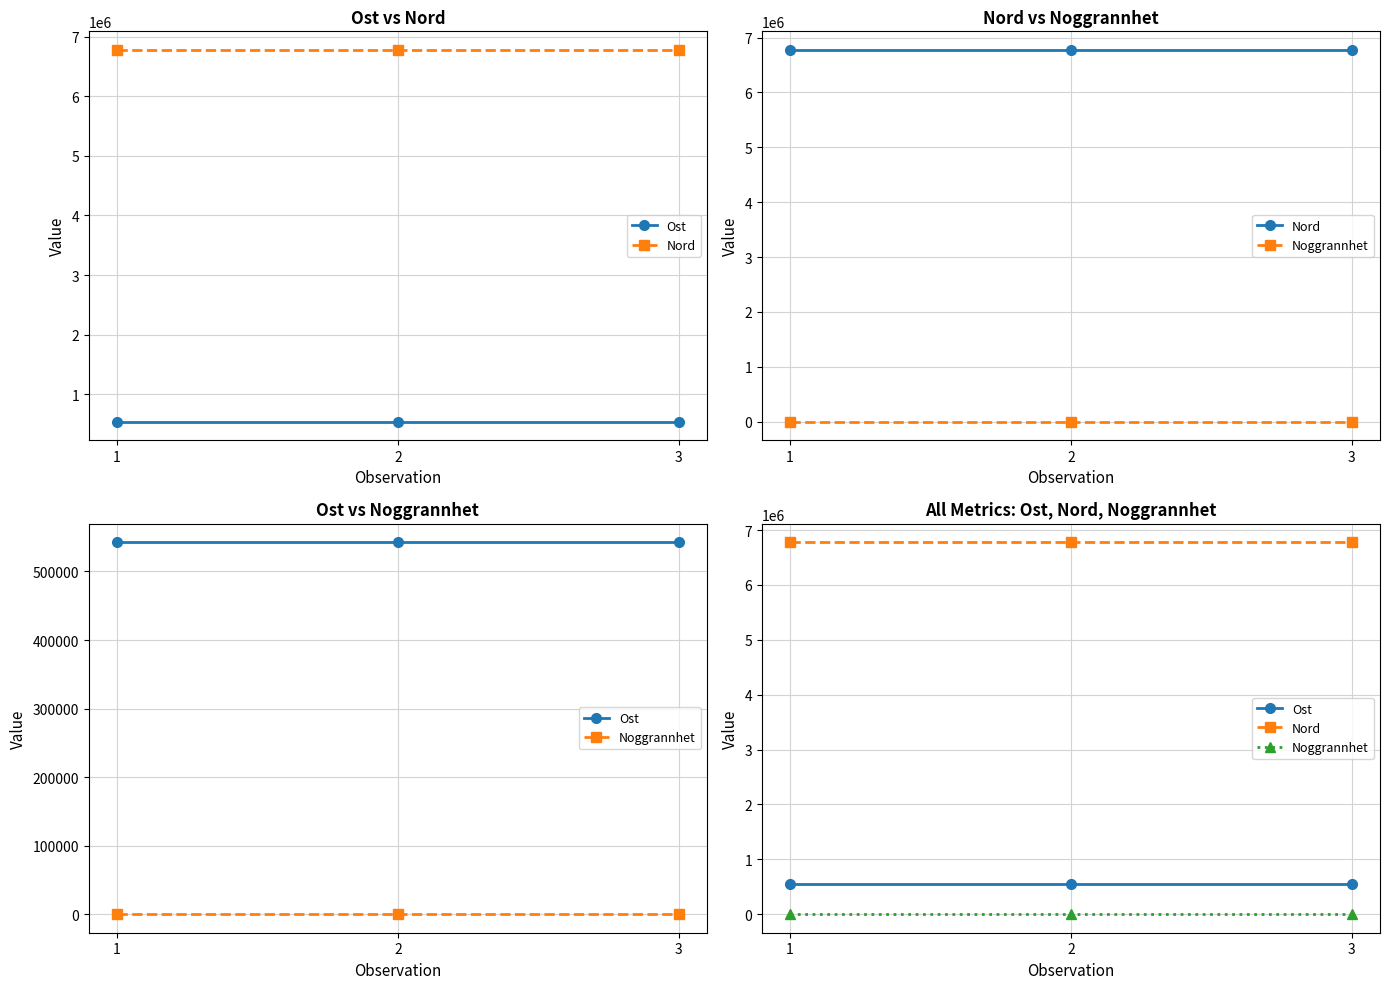

What are all the series names shown in the legend?

Ost, Nord, Noggrannhet